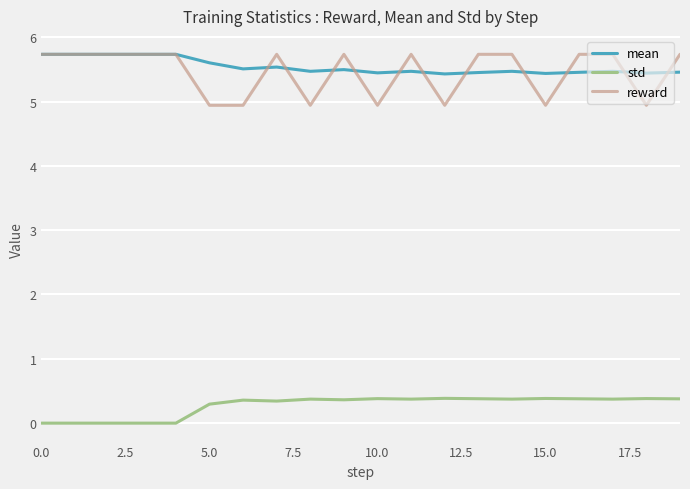

True or false: std and reward intersect in this chart.

False